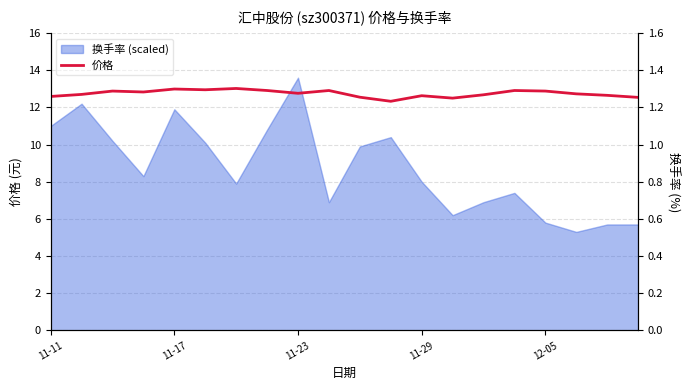

What is the difference between the maximum and minimum values?

0.7